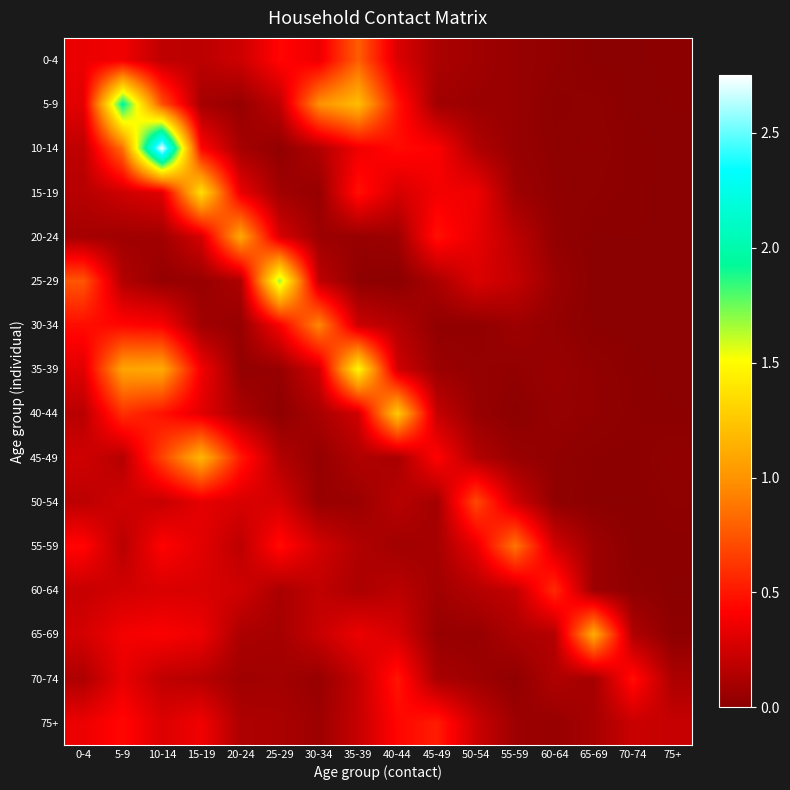

Reading left to right, extract all data points from this chart.

0-4: 0-4=0.3	5-9=0.4	10-14=0.2	15-19=0.2	20-24=0.2	25-29=0.4	30-34=0.3	35-39=0.8	40-44=0.3	45-49=0.1	50-54=0.1	55-59=0.0	60-64=0.0	65-69=0.0	70-74=0.0	75+=0.0
5-9: 0-4=0.3	5-9=2.0	10-14=0.7	15-19=0.1	20-24=0.0	25-29=0.2	30-34=1.0	35-39=1.2	40-44=0.5	45-49=0.1	50-54=0.1	55-59=0.1	60-64=0.0	65-69=0.0	70-74=0.0	75+=0.0
10-14: 0-4=0.2	5-9=0.8	10-14=2.7	15-19=0.4	20-24=0.1	25-29=0.0	30-34=0.1	35-39=0.4	40-44=0.5	45-49=0.4	50-54=0.1	55-59=0.0	60-64=0.0	65-69=0.0	70-74=0.0	75+=0.0
15-19: 0-4=0.2	5-9=0.2	10-14=0.3	15-19=1.4	20-24=0.3	25-29=0.1	30-34=0.0	35-39=0.5	40-44=0.3	45-49=0.4	50-54=0.4	55-59=0.1	60-64=0.0	65-69=0.0	70-74=0.0	75+=0.0
20-24: 0-4=0.1	5-9=0.1	10-14=0.1	15-19=0.3	20-24=1.1	25-29=0.3	30-34=0.1	35-39=0.1	40-44=0.1	45-49=0.5	50-54=0.3	55-59=0.2	60-64=0.0	65-69=0.0	70-74=0.0	75+=0.0
25-29: 0-4=0.7	5-9=0.1	10-14=0.0	15-19=0.1	20-24=0.1	25-29=1.7	30-34=0.2	35-39=0.0	40-44=0.0	45-49=0.1	50-54=0.3	55-59=0.2	60-64=0.1	65-69=0.0	70-74=0.0	75+=0.0
30-34: 0-4=0.5	5-9=0.4	10-14=0.4	15-19=0.1	20-24=0.0	25-29=0.4	30-34=0.9	35-39=0.2	40-44=0.2	45-49=0.0	50-54=0.0	55-59=0.1	60-64=0.0	65-69=0.0	70-74=0.0	75+=0.0
35-39: 0-4=0.3	5-9=1.1	10-14=1.1	15-19=0.4	20-24=0.0	25-29=0.0	30-34=0.3	35-39=1.5	40-44=0.2	45-49=0.1	50-54=0.0	55-59=0.0	60-64=0.1	65-69=0.0	70-74=0.0	75+=0.0
40-44: 0-4=0.2	5-9=0.6	10-14=0.5	15-19=0.3	20-24=0.1	25-29=0.0	30-34=0.1	35-39=0.2	40-44=1.3	45-49=0.2	50-54=0.1	55-59=0.0	60-64=0.0	65-69=0.0	70-74=0.0	75+=0.0
45-49: 0-4=0.2	5-9=0.2	10-14=0.7	15-19=1.2	20-24=0.5	25-29=0.1	30-34=0.0	35-39=0.1	40-44=0.1	45-49=0.4	50-54=0.1	55-59=0.1	60-64=0.0	65-69=0.0	70-74=0.0	75+=0.0
50-54: 0-4=0.2	5-9=0.2	10-14=0.2	15-19=0.3	20-24=0.3	25-29=0.3	30-34=0.1	35-39=0.1	40-44=0.2	45-49=0.1	50-54=0.7	55-59=0.2	60-64=0.0	65-69=0.0	70-74=0.0	75+=0.0
55-59: 0-4=0.4	5-9=0.2	10-14=0.4	15-19=0.3	20-24=0.2	25-29=0.5	30-34=0.3	35-39=0.1	40-44=0.1	45-49=0.1	50-54=0.3	55-59=0.9	60-64=0.3	65-69=0.1	70-74=0.0	75+=0.0
60-64: 0-4=0.2	5-9=0.3	10-14=0.3	15-19=0.3	20-24=0.2	25-29=0.1	30-34=0.2	35-39=0.1	40-44=0.2	45-49=0.1	50-54=0.2	55-59=0.2	60-64=0.6	65-69=0.1	70-74=0.0	75+=0.0
65-69: 0-4=0.3	5-9=0.4	10-14=0.4	15-19=0.4	20-24=0.1	25-29=0.1	30-34=0.2	35-39=0.4	40-44=0.3	45-49=0.0	50-54=0.0	55-59=0.1	60-64=0.2	65-69=1.1	70-74=0.1	75+=0.0
70-74: 0-4=0.1	5-9=0.3	10-14=0.2	15-19=0.2	20-24=0.1	25-29=0.1	30-34=0.1	35-39=0.2	40-44=0.5	45-49=0.1	50-54=0.1	55-59=0.0	60-64=0.1	65-69=0.1	70-74=0.5	75+=0.1
75+: 0-4=0.4	5-9=0.4	10-14=0.3	15-19=0.4	20-24=0.1	25-29=0.1	30-34=0.1	35-39=0.2	40-44=0.4	45-49=0.5	50-54=0.2	55-59=0.1	60-64=0.0	65-69=0.1	70-74=0.2	75+=0.2